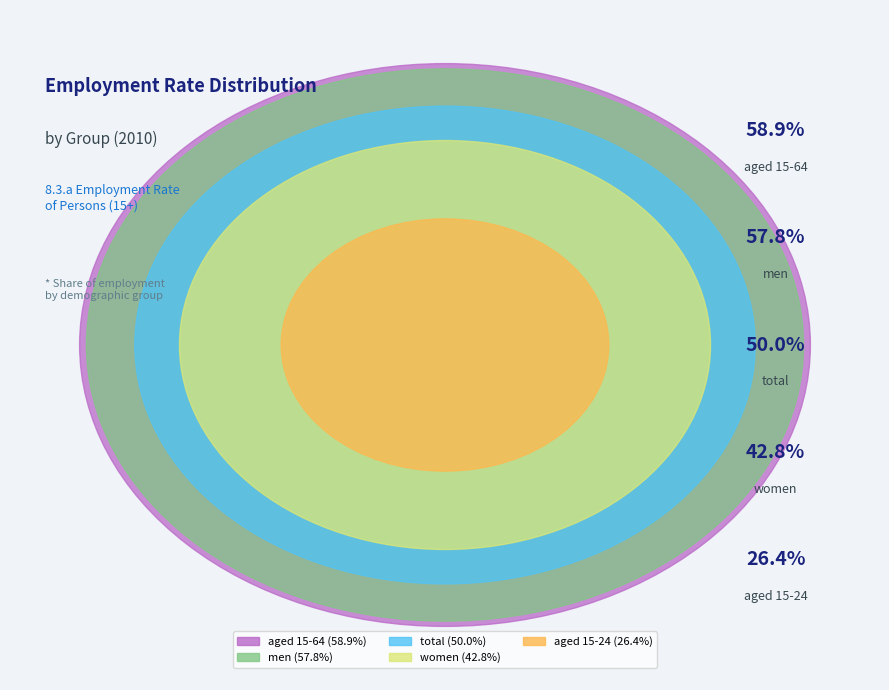

Is there a majority slice in this chart?

No